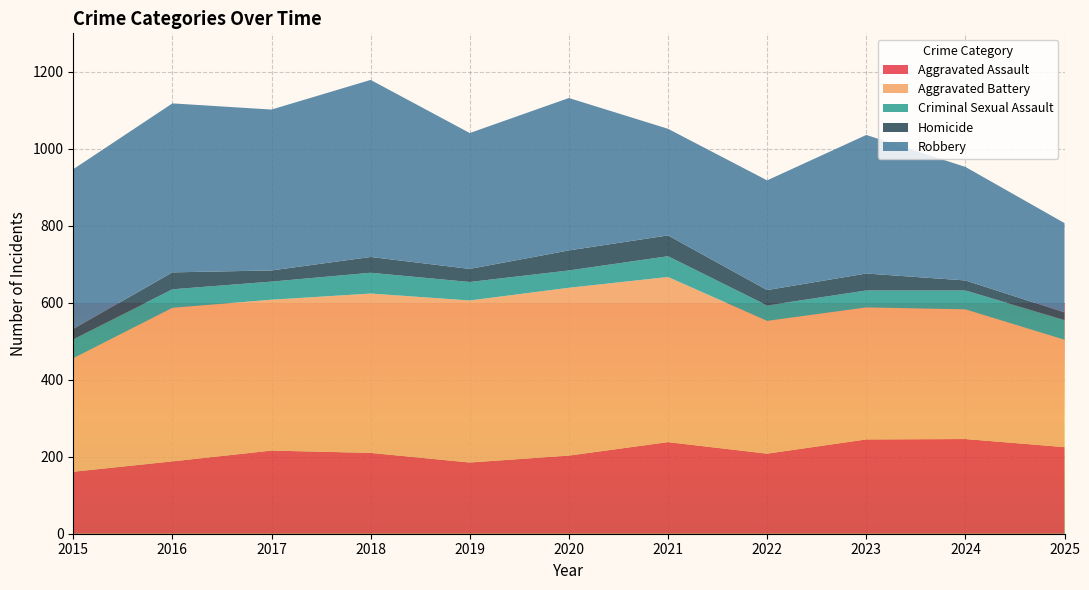

Reading left to right, list all the values displayed in this chart.

Aggravated Assault: 161	188	216	210	185	203	238	208	245	246	225
Aggravated Battery: 295	399	392	414	421	436	429	345	343	337	279
Criminal Sexual Assault: 49	48	47	54	48	45	54	40	44	49	51
Homicide: 27	44	29	41	34	52	54	40	44	26	20
Robbery: 415	439	418	460	353	396	277	285	360	295	232